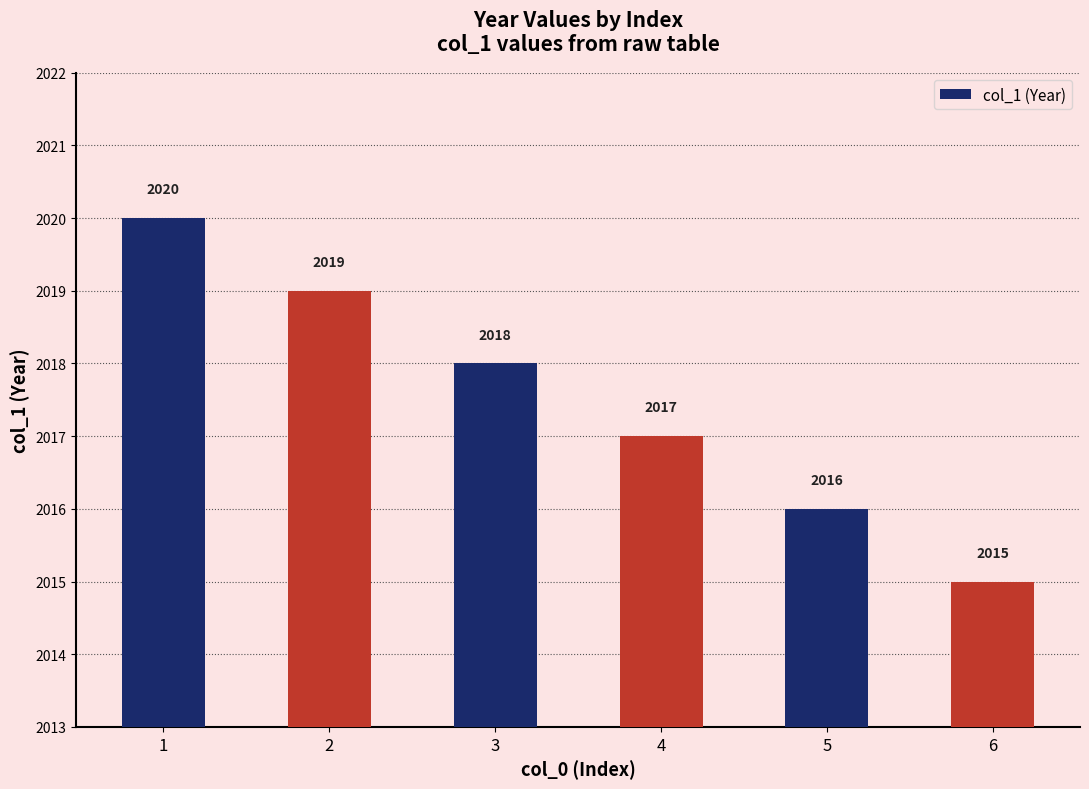

Does the chart contain any negative values?

No